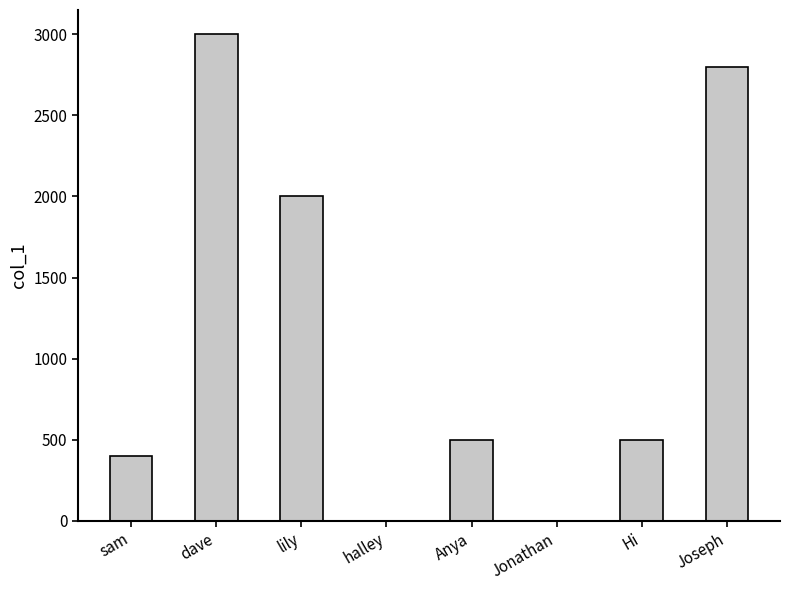

What is the greatest value displayed?

3000